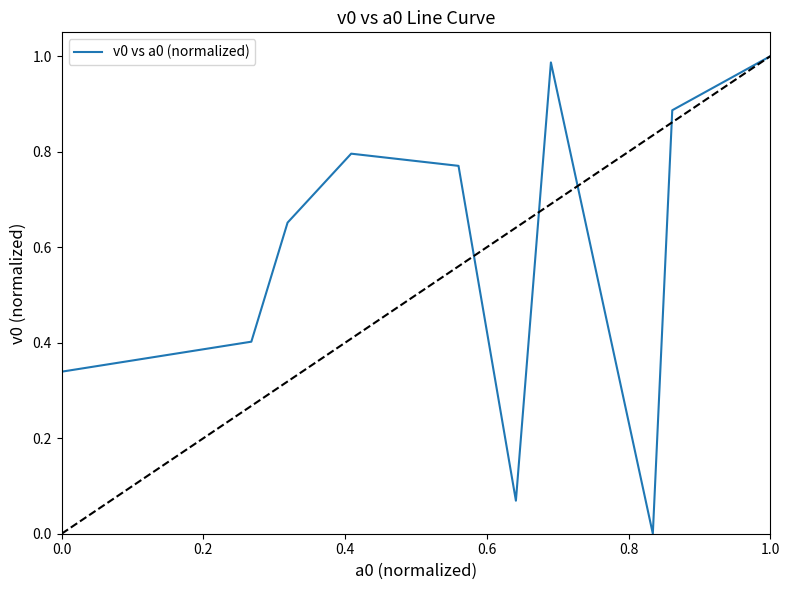

What is the average value?

0.6